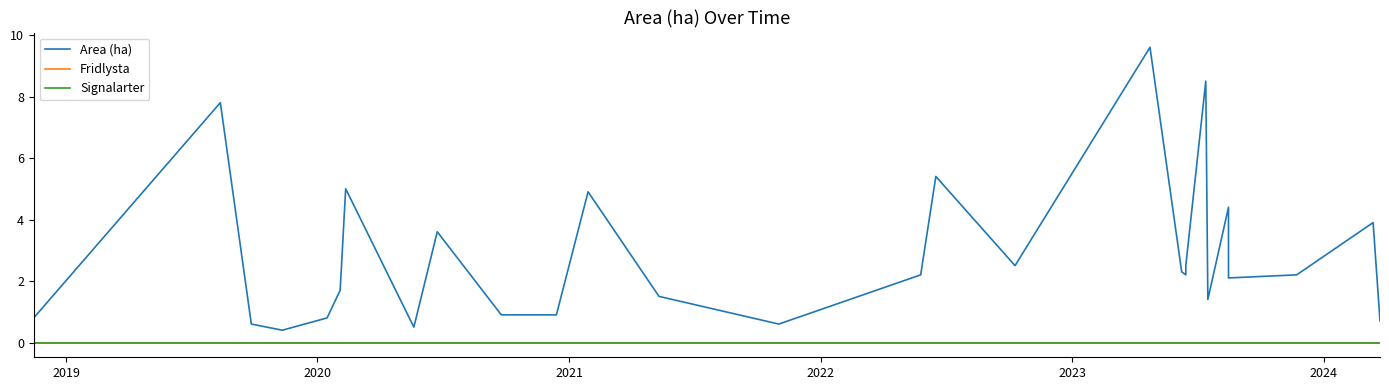

True or false: Fridlysta and Area (ha) cross at least once.

False